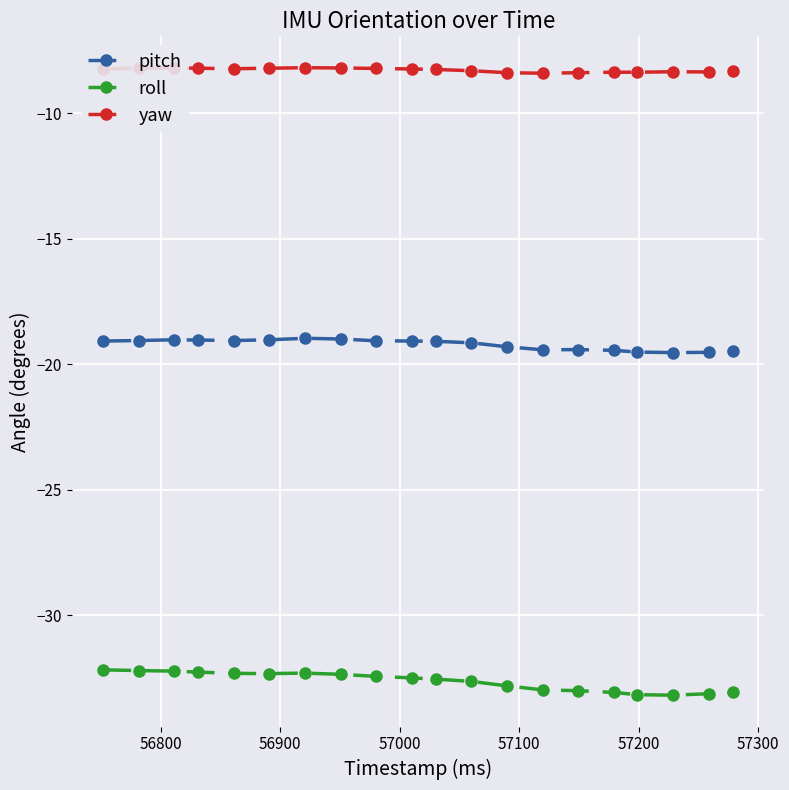

What is the difference between the maximum and minimum values in the pitch series?

0.6